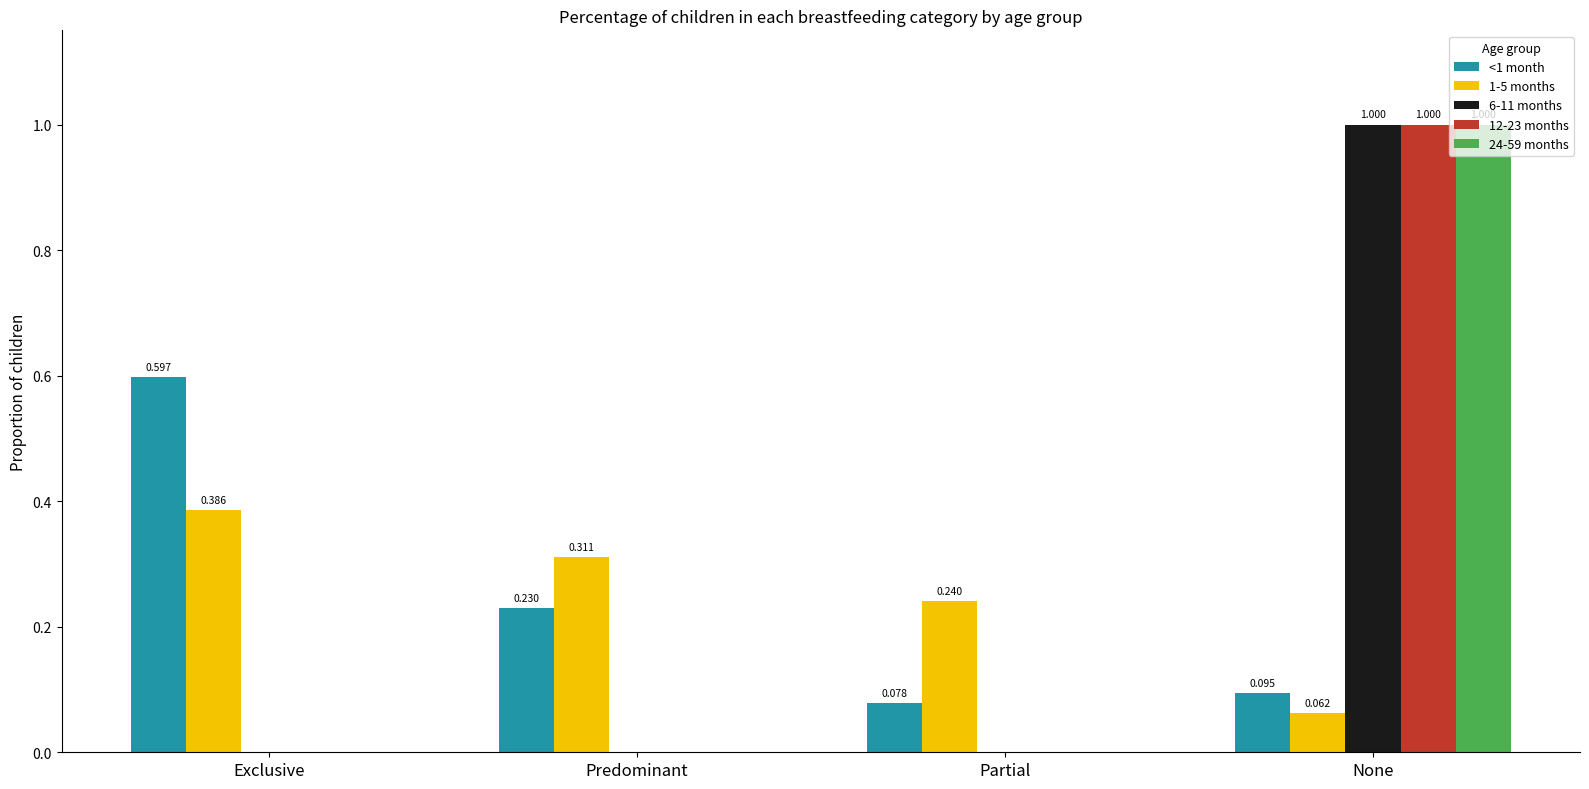

How many groups of bars are there?

4